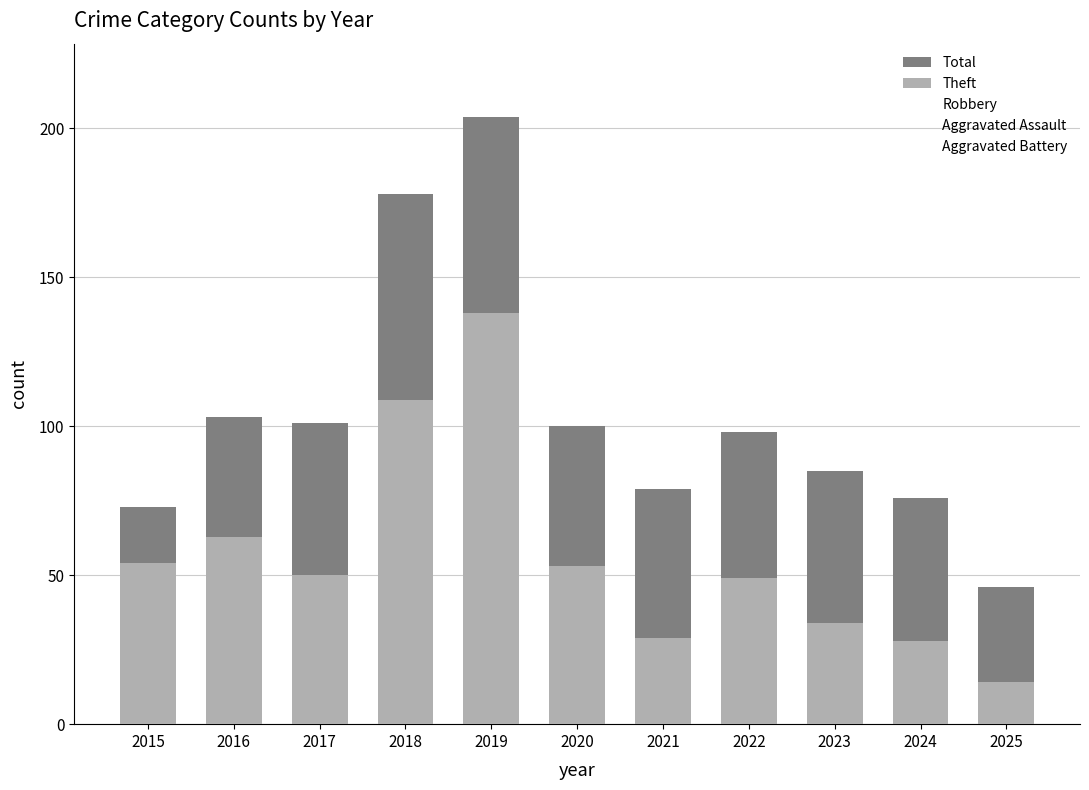

At which label does Total first exceed 98?

2016